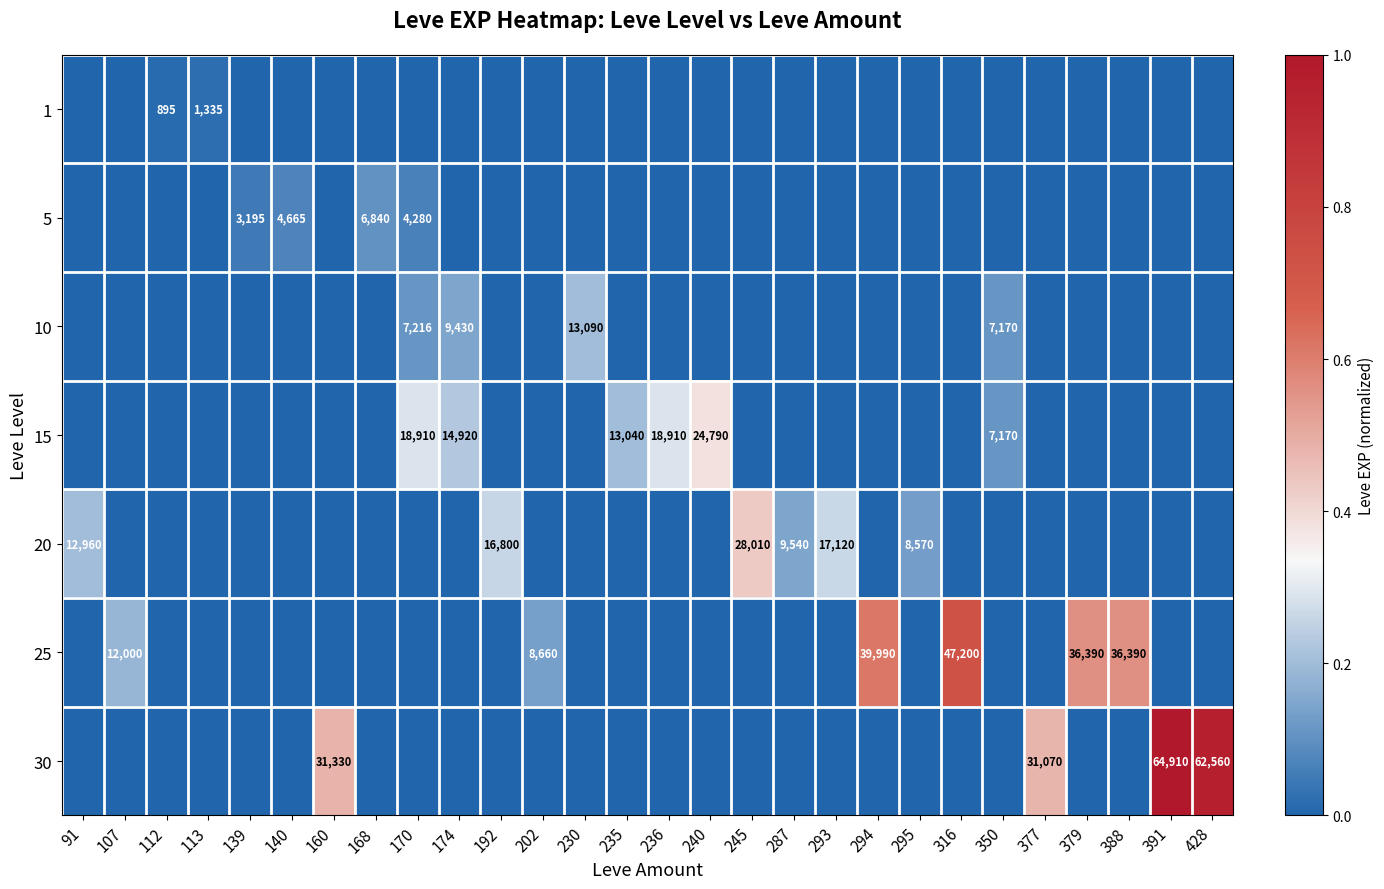

At how many categories does at least one series exceed 0?

28